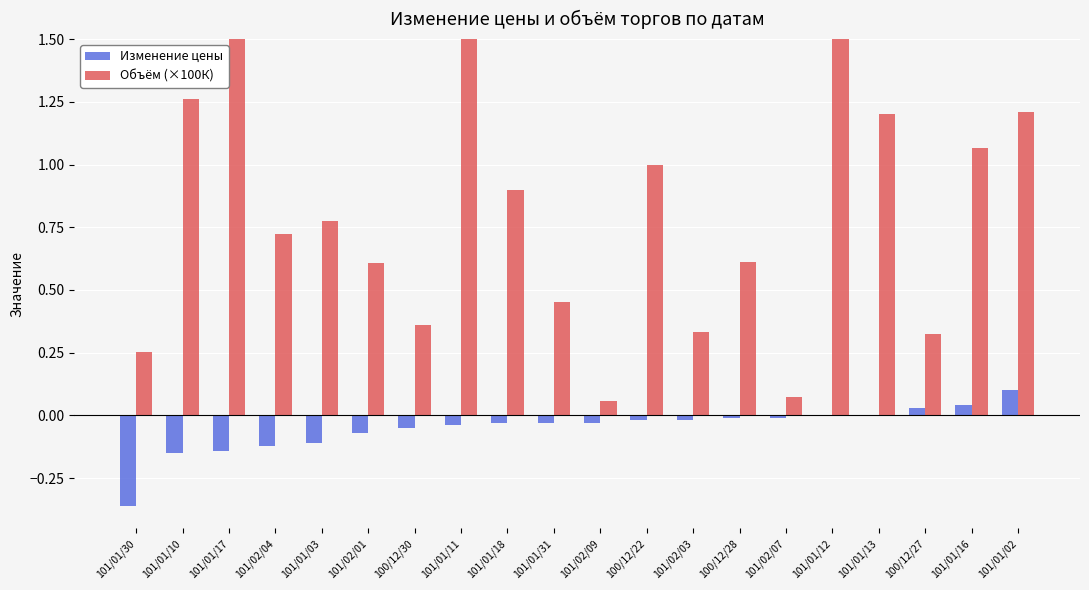

List the series in order of their overall mean, highest first.

Объём (×100К), Изменение цены